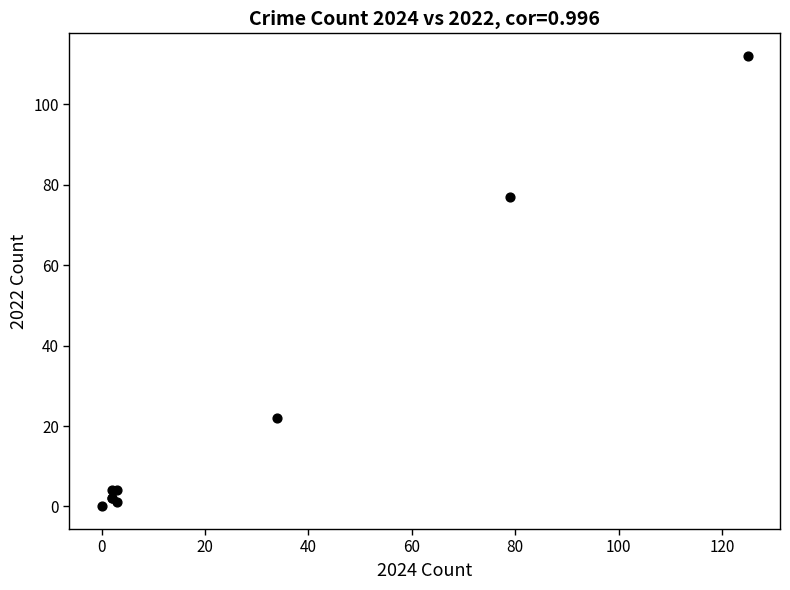

What Y value in the scatter plot is closest to 56?

77